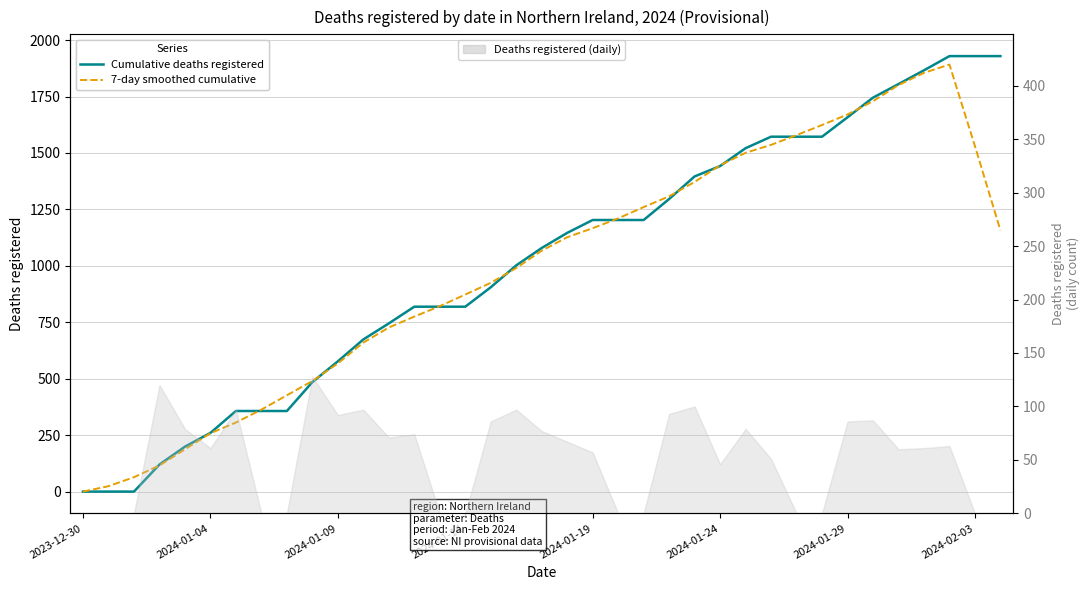

Reading right to left, extract all data points from this chart.

Cumulative deaths registered: 1929.0	1929.0	1929.0	1866.0	1805.0	1745.0	1658.0	1572.0	1572.0	1572.0	1521.0	1442.0	1396.0	1296.0	1203.0	1203.0	1203.0	1146.0	1079.0	1002.0	905.0	819.0	819.0	819.0	745.0	674.0	577.0	485.0	357.0	357.0	357.0	260.0	199.0	120.0	0.0	0.0	0.0
7-day smoothed cumulative: 1157.4	1530.6	1891.6	1854.8	1800.6	1729.2	1670.4	1623.8	1579.0	1535.8	1500.6	1445.4	1371.6	1308.0	1260.2	1210.2	1166.8	1126.6	1067.0	990.2	924.8	872.8	821.4	775.2	726.8	660.0	567.6	490.0	426.6	363.2	306.0	258.6	187.2	115.8	63.8	24.0	0.0